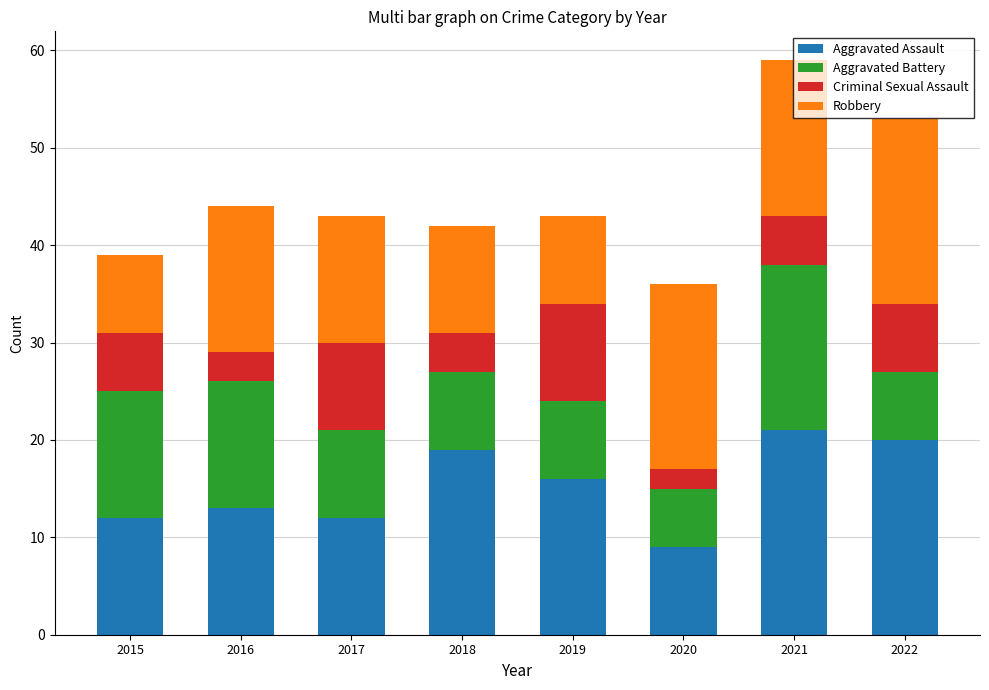

What is the difference between the second highest and second lowest values in the Aggravated Assault series?

8